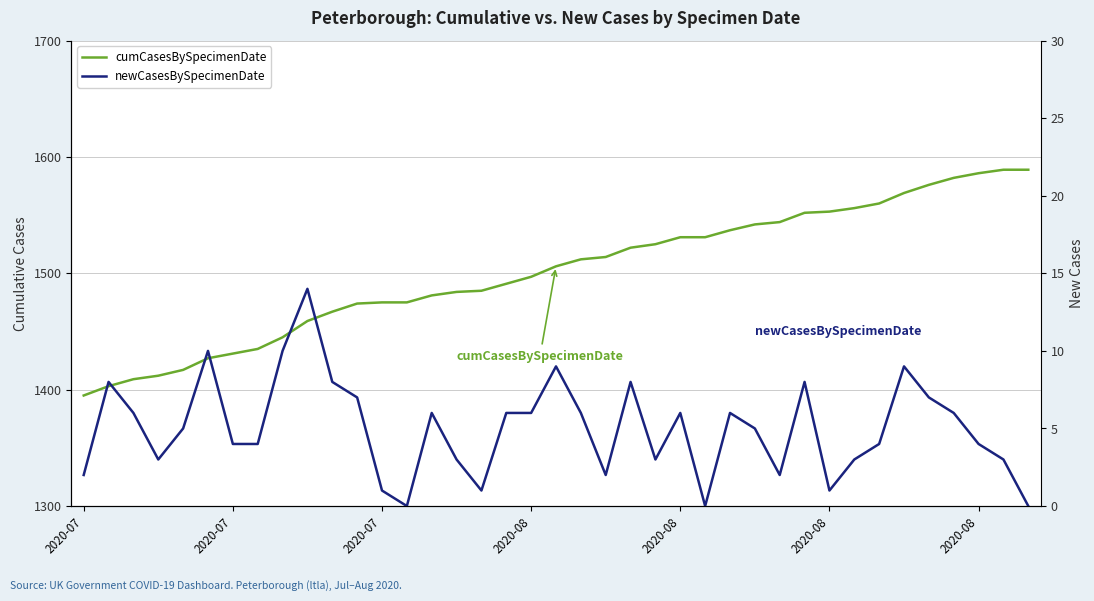

What are all the series names shown in the legend?

cumCasesBySpecimenDate, newCasesBySpecimenDate